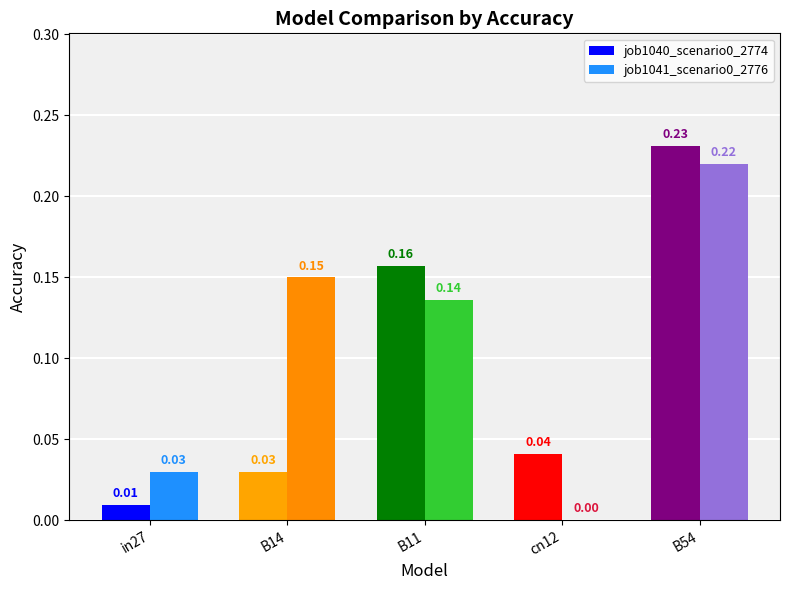

What is the sum of all job1041_scenario0_2776 values?

0.5